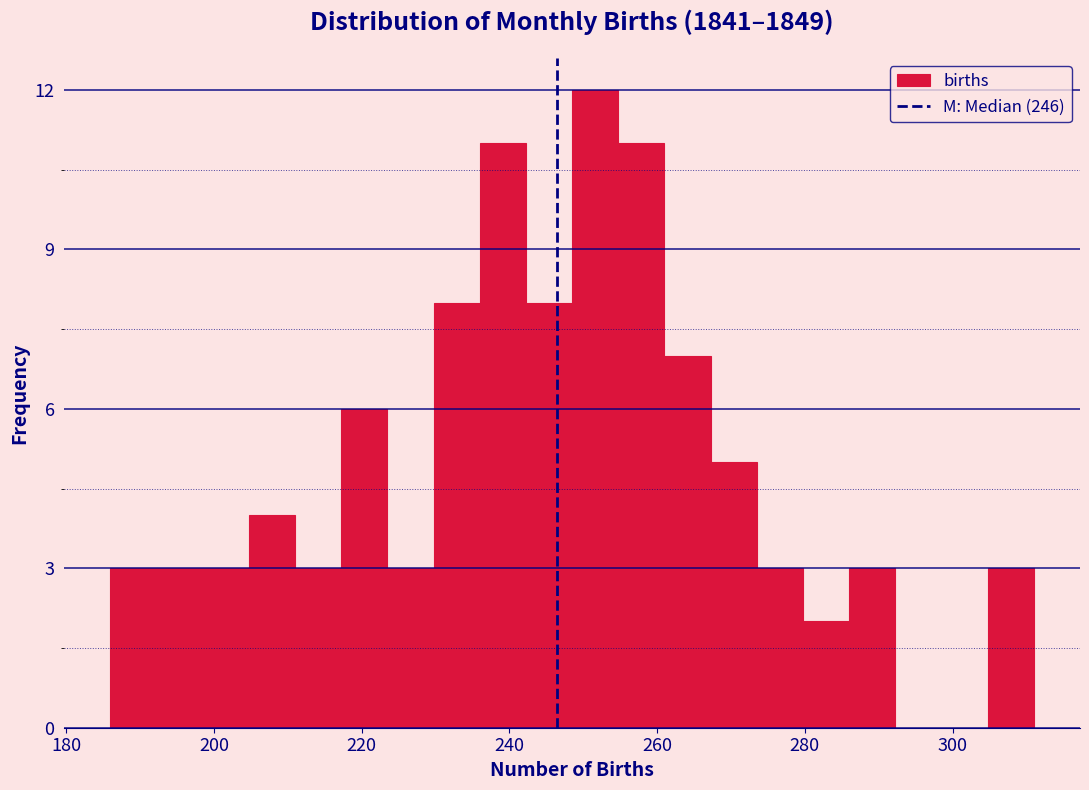

Read against the x-axis, roughly where is the centre of the tallest bar?

252